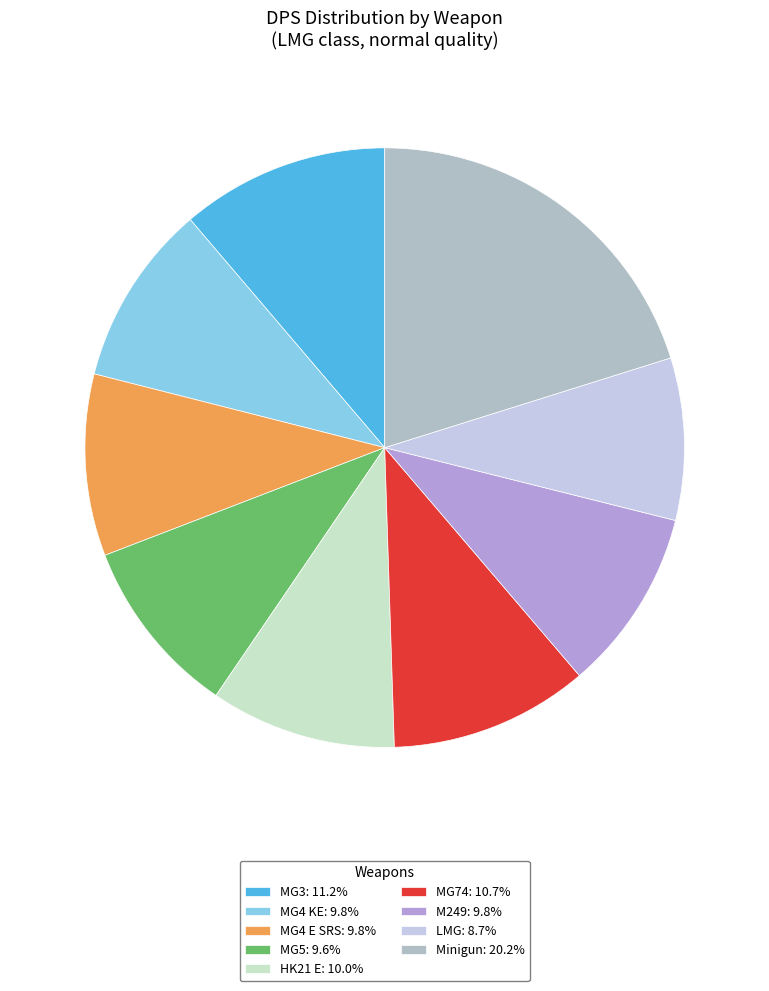

The MG4 KE slice represents 10% of the pie. True or false?

True